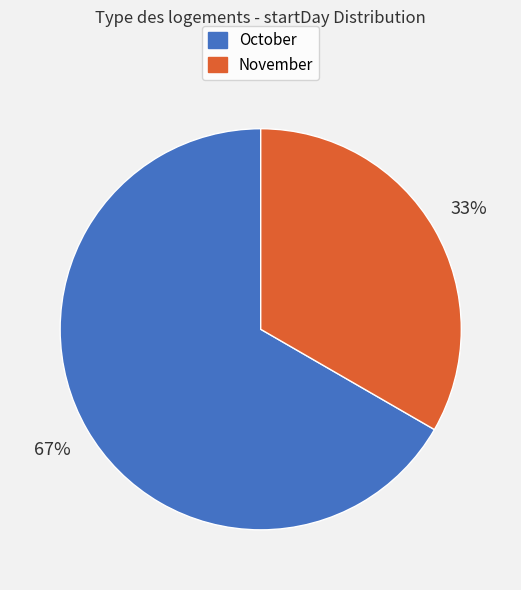

Count the number of slices in the pie.

2